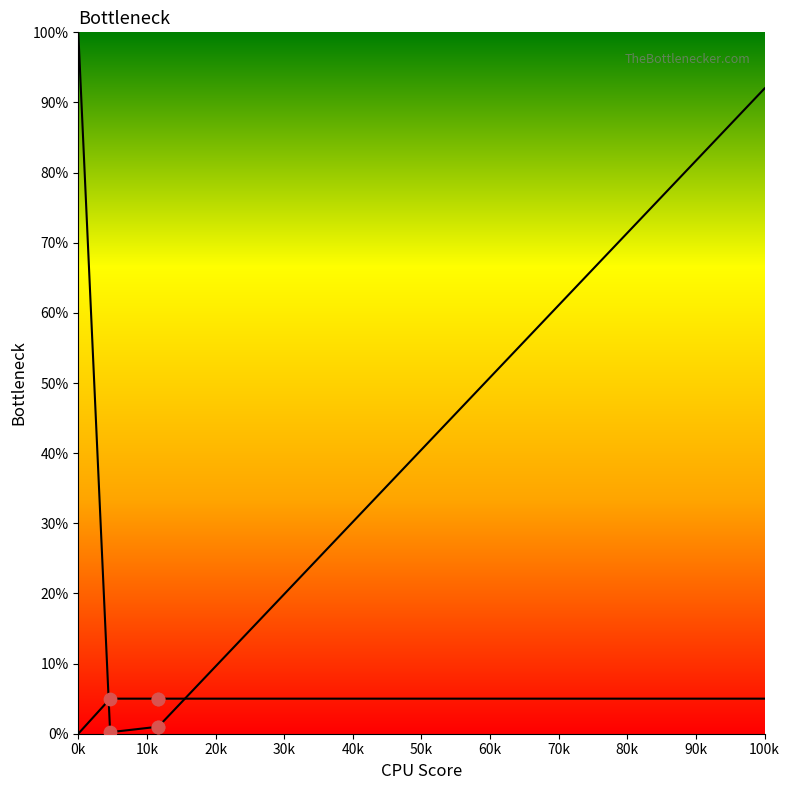

Which has a higher value, 11.65914401179832 or 4.641588833612778?

11.65914401179832